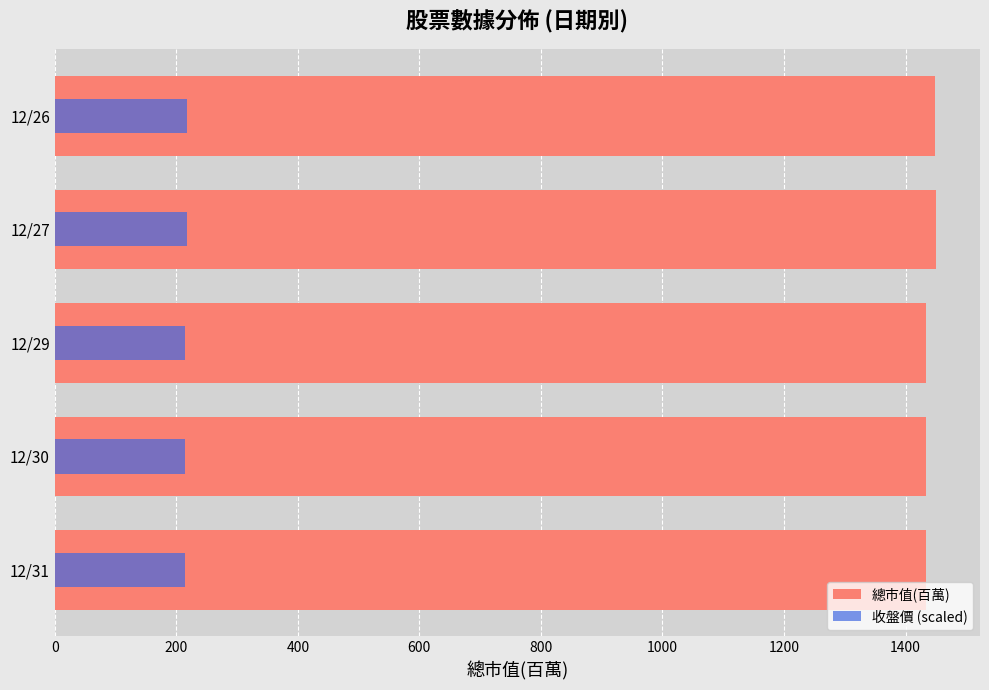

What is the highest value of the 收盤價 (scaled) series?

217.5